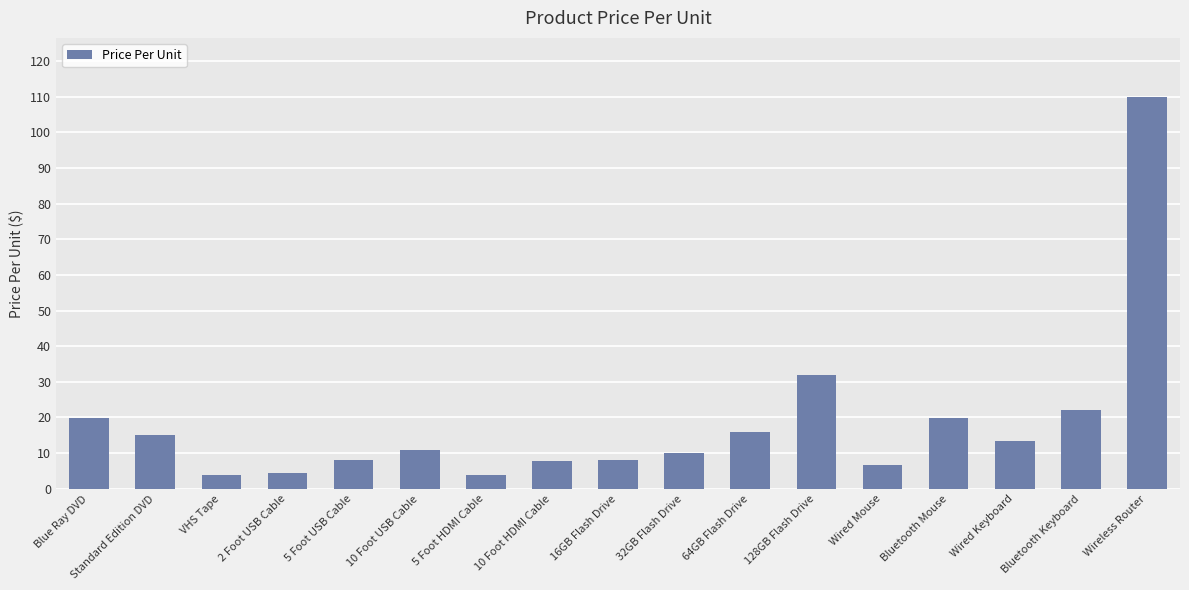

Between 64GB Flash Drive and Blue Ray DVD, which is larger?

Blue Ray DVD